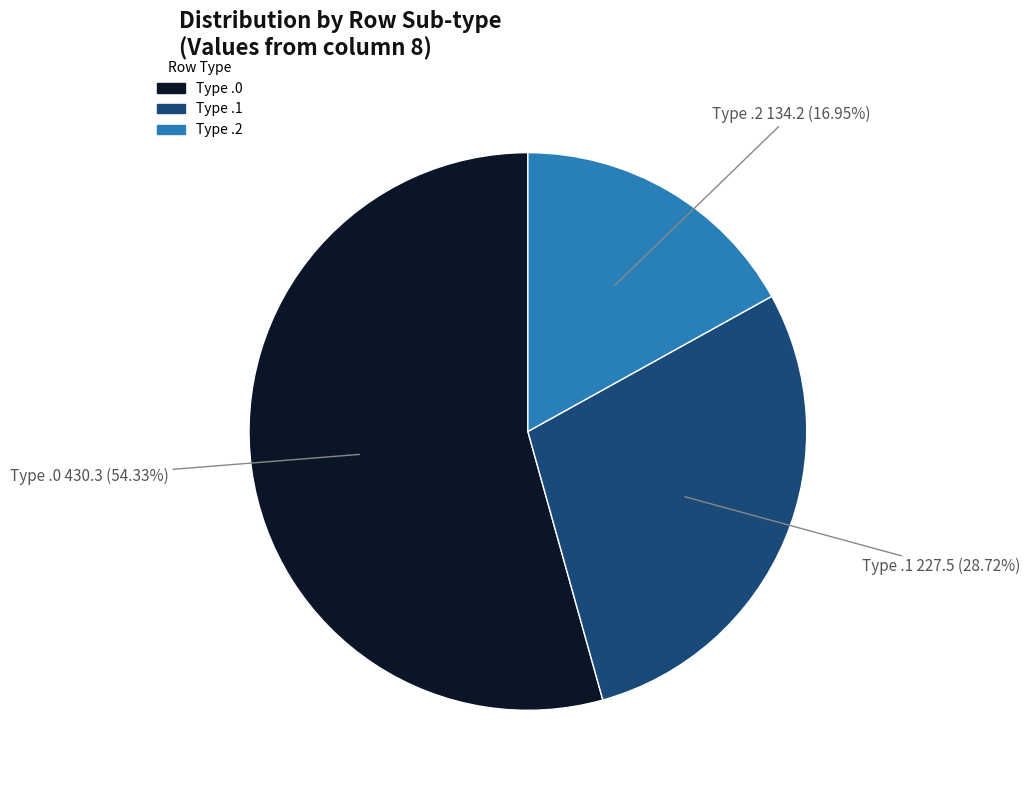

Is there a majority slice in this chart?

Yes